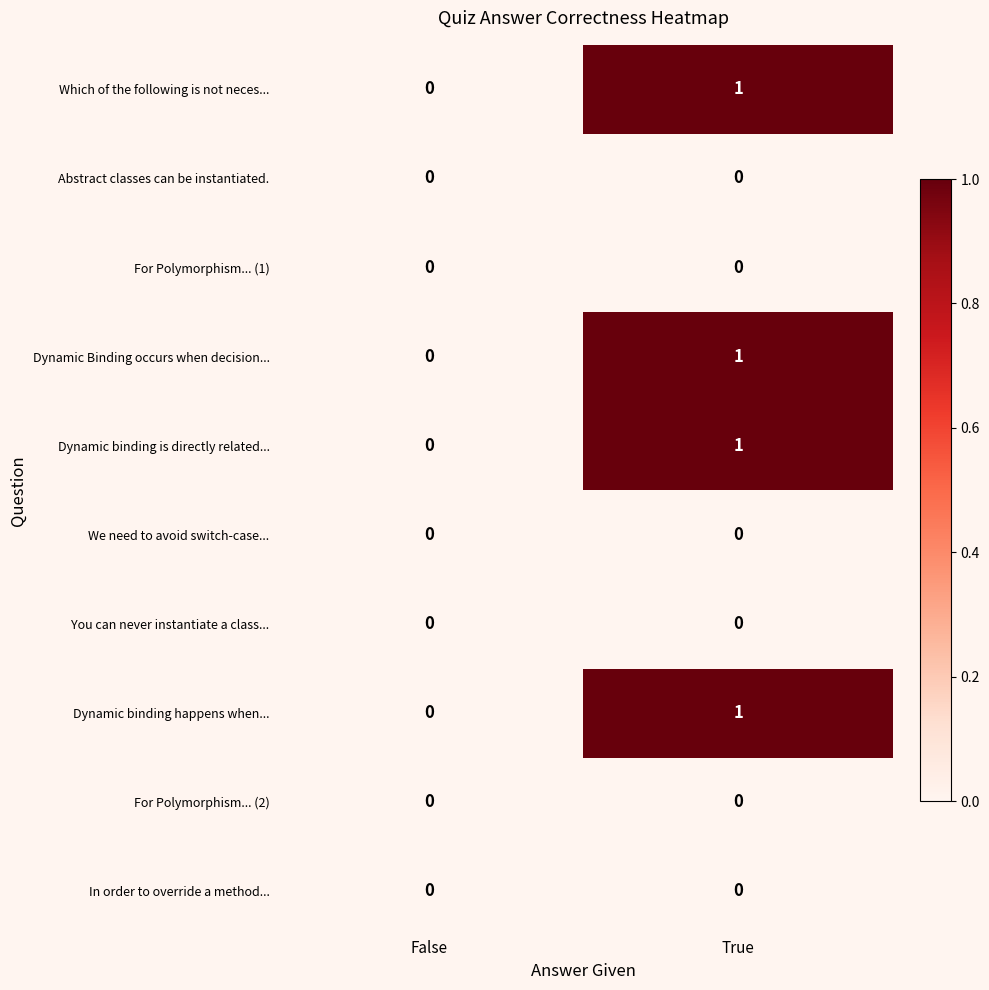

At which label is Dynamic binding happens when... closest to 0?

False